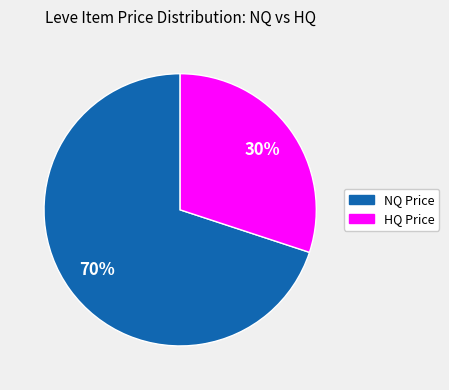

Is there any slice that represents more than half of the pie?

Yes